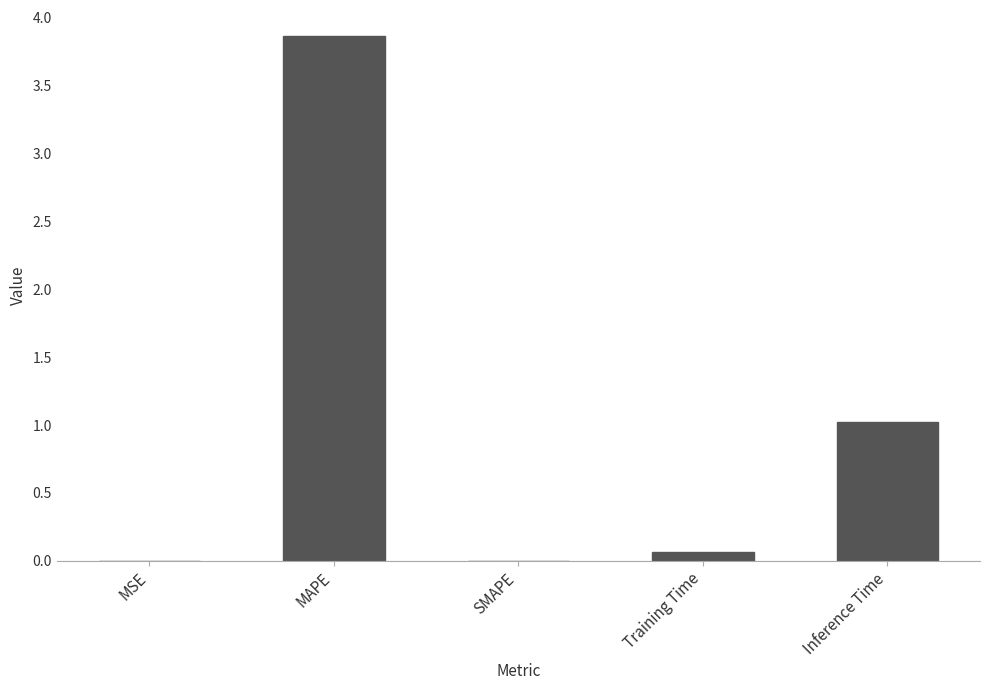

At which category does the chart reach its peak across all series?

MAPE